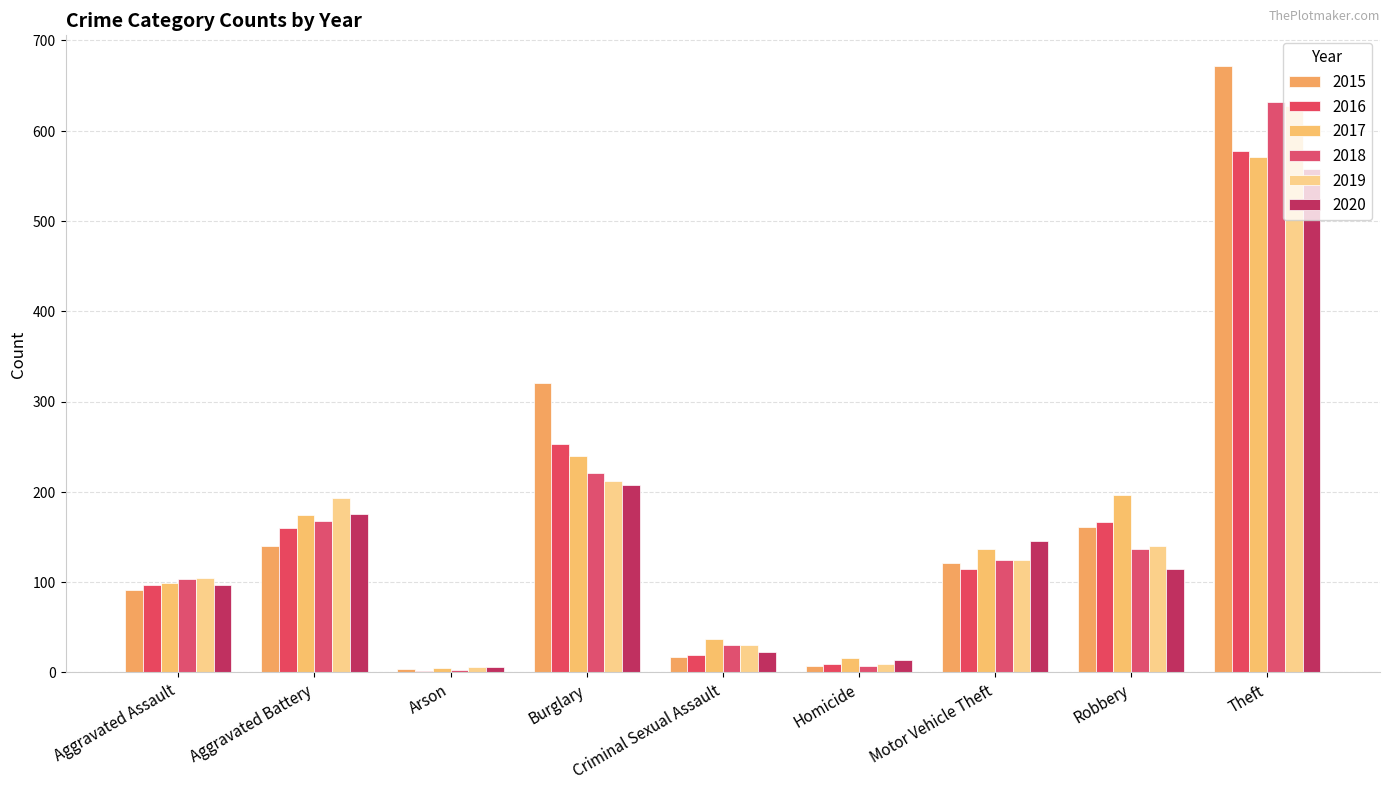

Reading right to left, transcribe all the data shown in this chart.

2015: 672	161	121	7	17	321	4	140	91
2016: 577	166	115	9	19	253	2	160	97
2017: 571	197	137	16	37	240	5	174	99
2018: 632	137	125	7	30	221	3	168	103
2019: 627	140	125	9	30	212	6	193	105
2020: 558	115	145	14	23	208	6	175	97